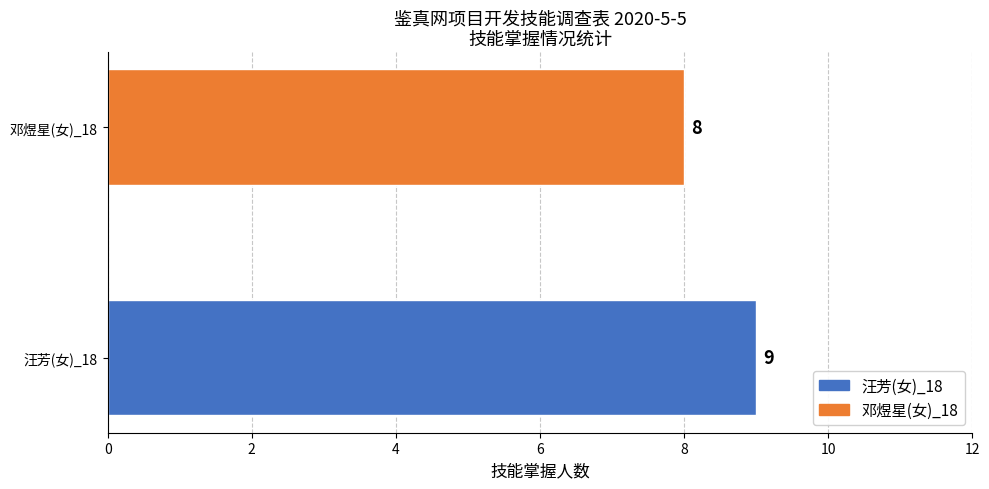

Is it true that the value at 邓煜星(女)_18 is 14?

False